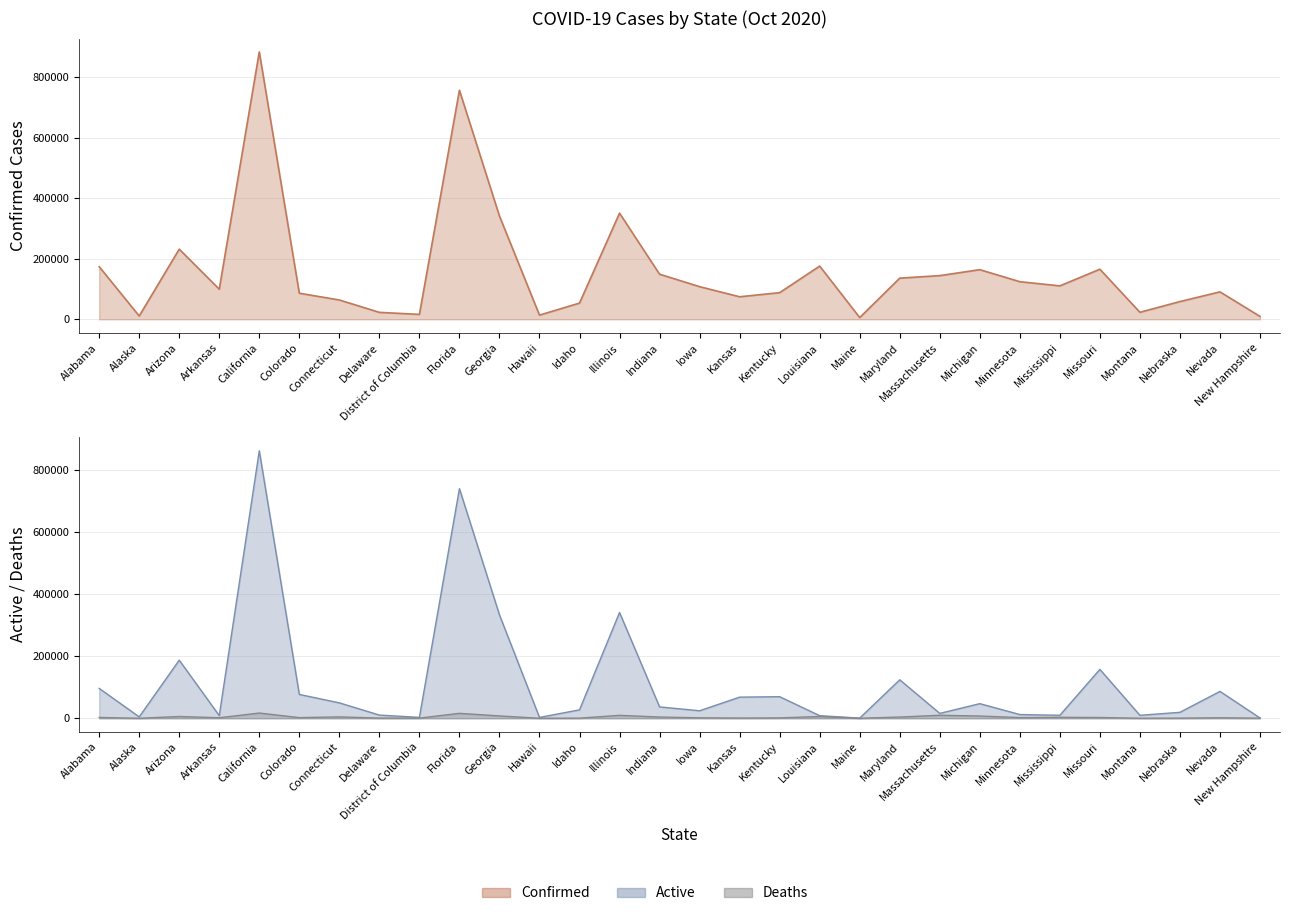

How many data points in Active are above 36744?

14